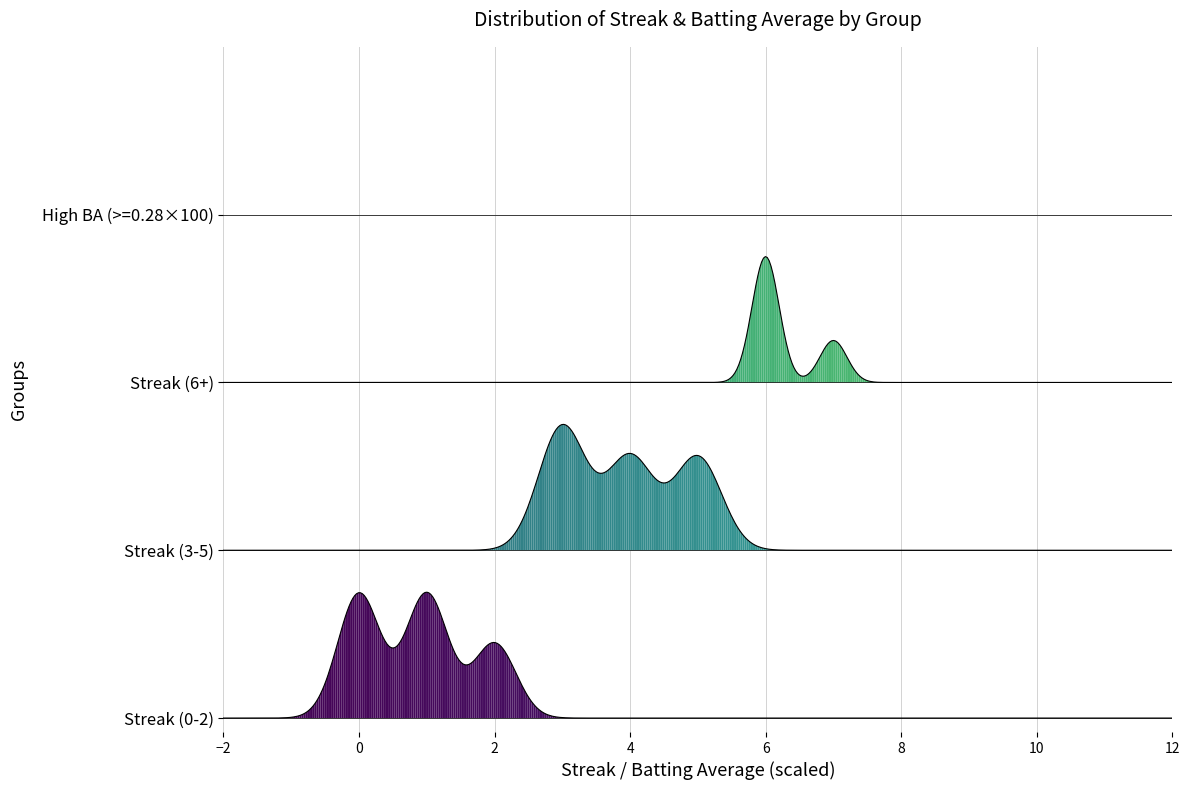

Count the streak values in the range 1 to 4.

23